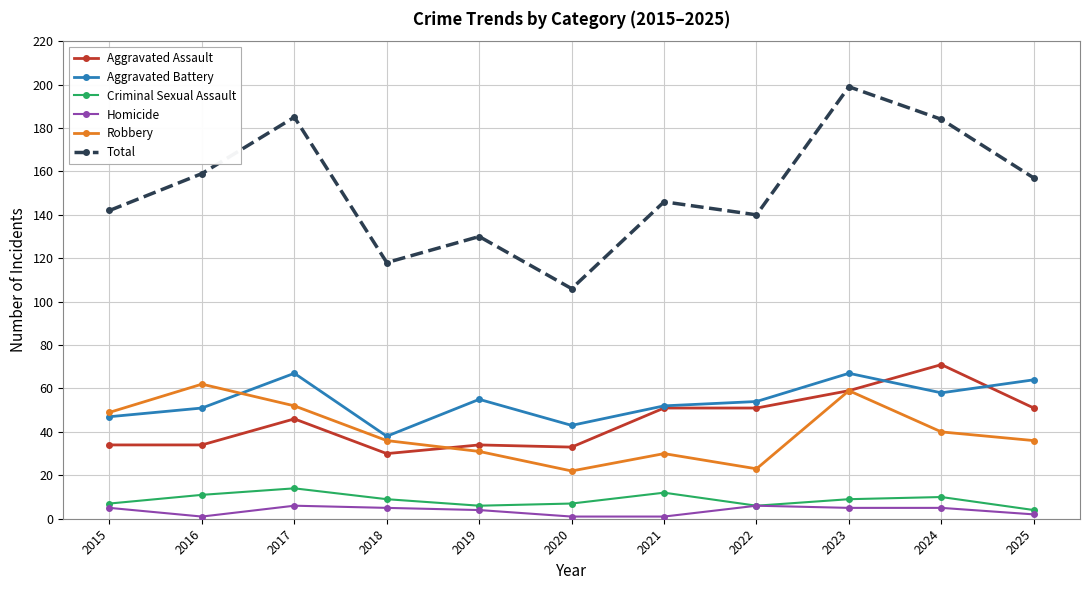

True or false: Robbery and Homicide intersect in this chart.

False